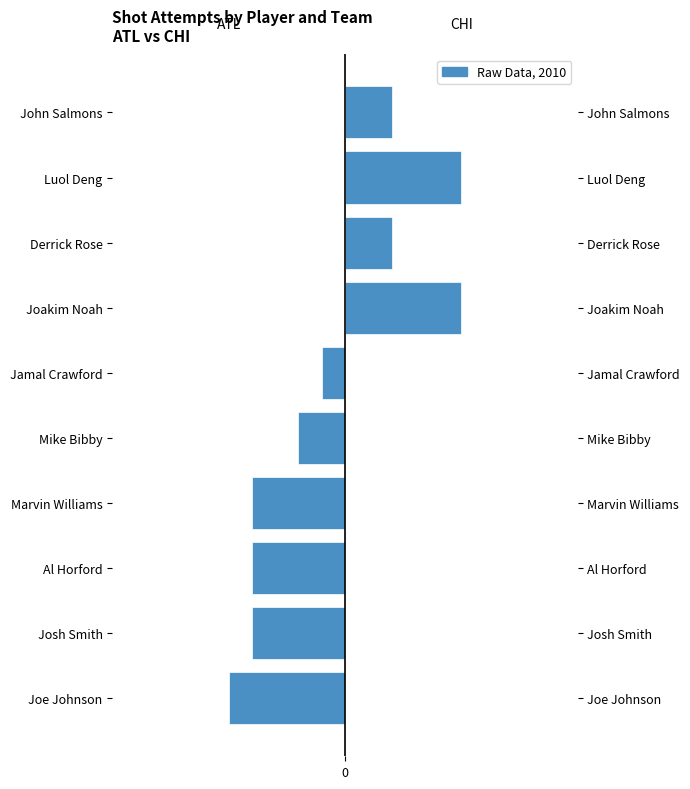

Are the bars grouped side by side (vs. stacked)?

Yes